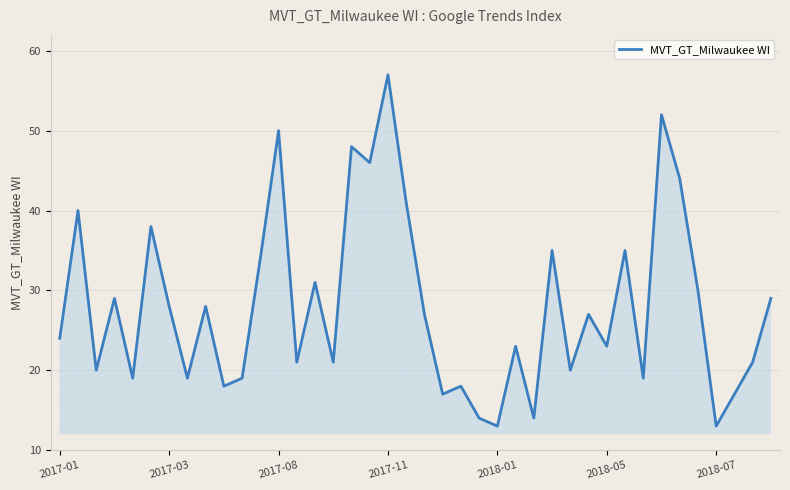

What is the minimum value shown in the chart?

13